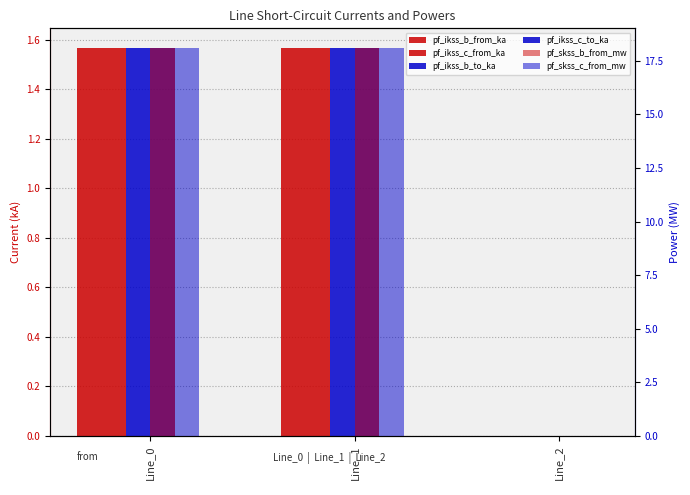

At which label is pf_ikss_b_to_ka closest to 0?

Line_2